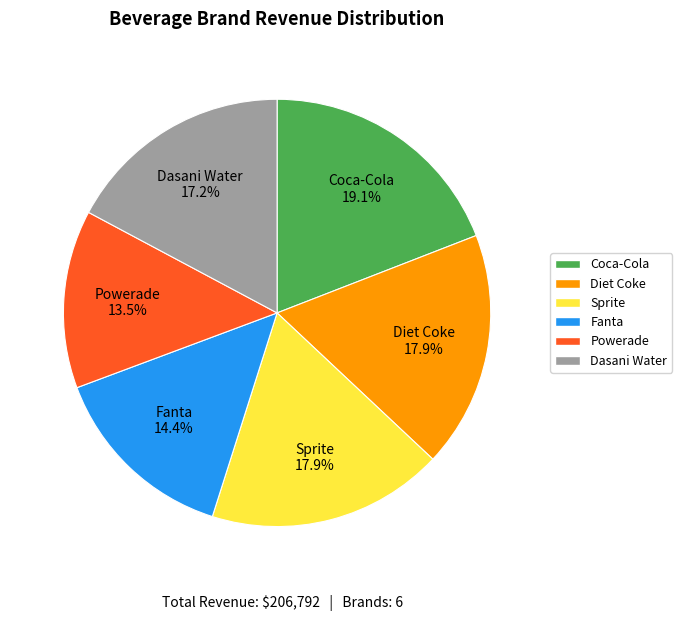

What percentage do Diet Coke and Sprite together represent?

35.8%